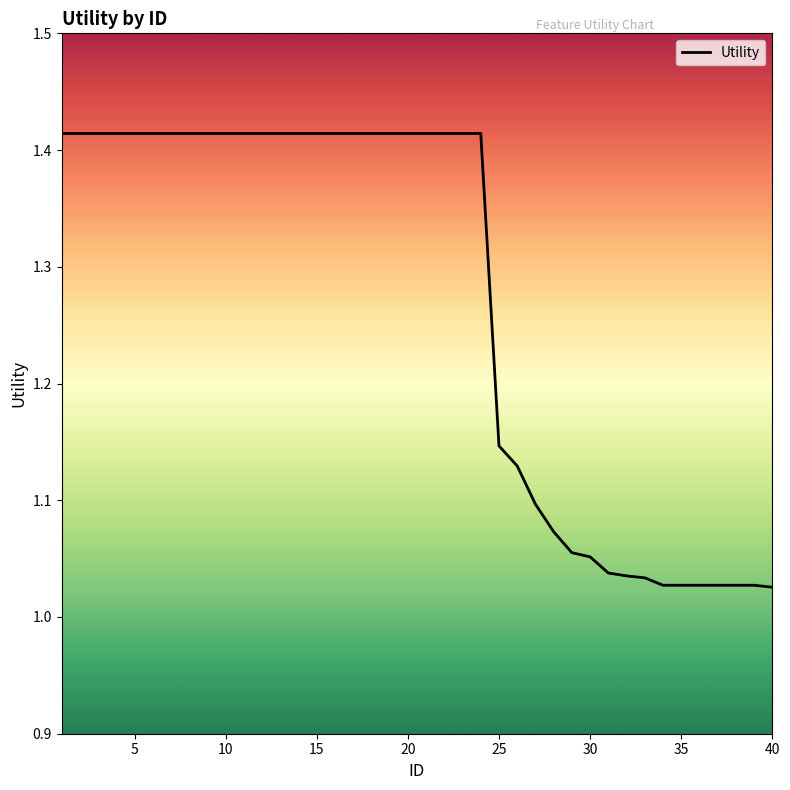

The chart shows a value of 1.6 at 40. True or false?

False